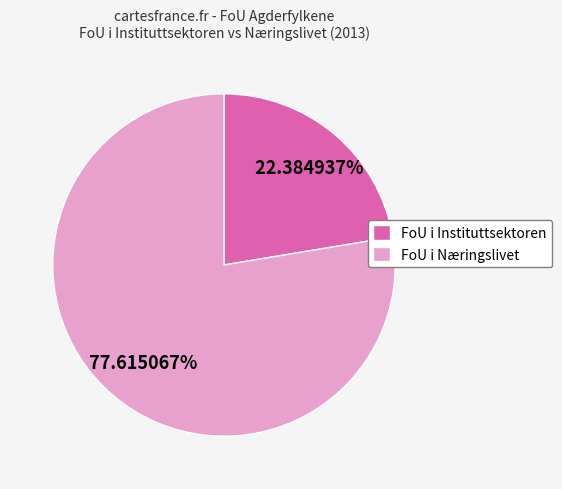

Rank the categories by value from lowest to highest.

FoU i Instituttsektoren, FoU i Næringslivet